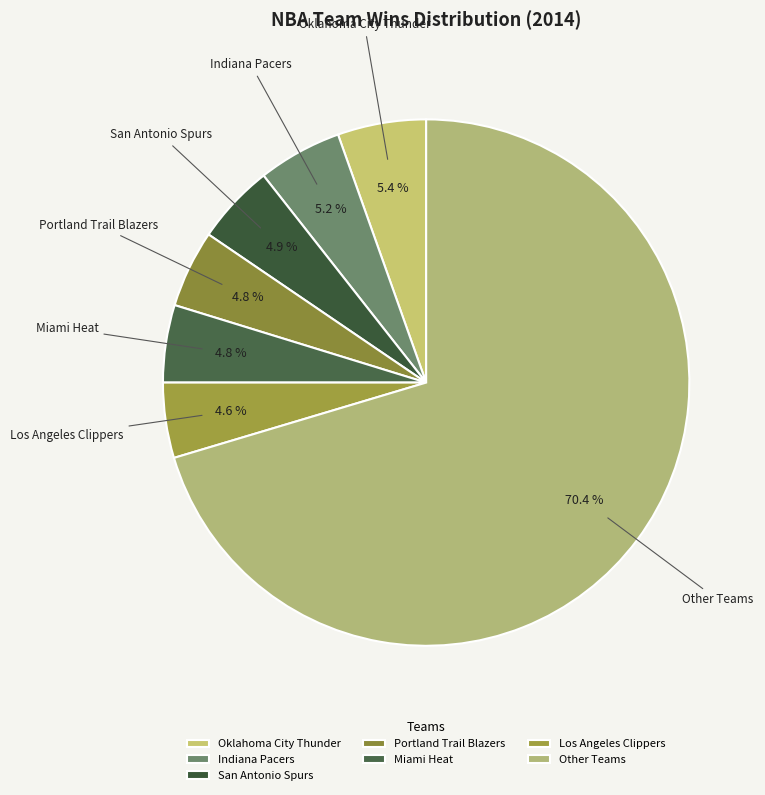

To the nearest percent, what is the difference between the largest and smallest slice percentages?

66%